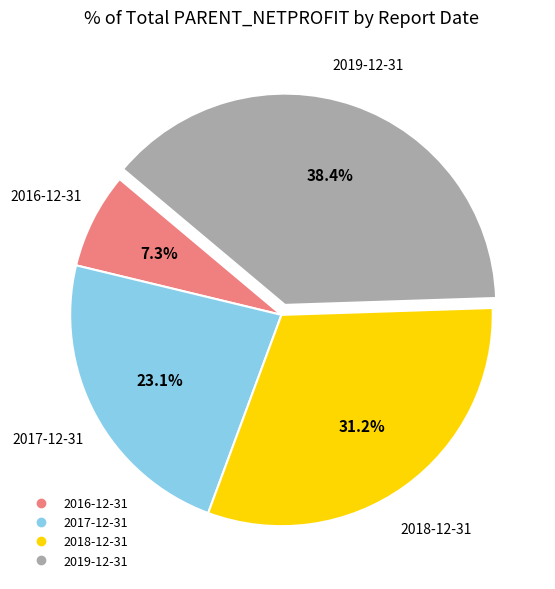

How many segments does this pie chart have?

4